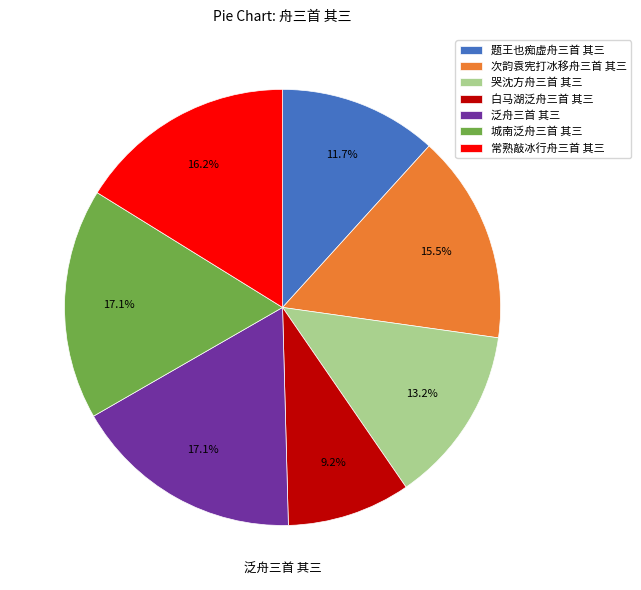

Which slice is the smallest?

白马湖泛舟三首 其三